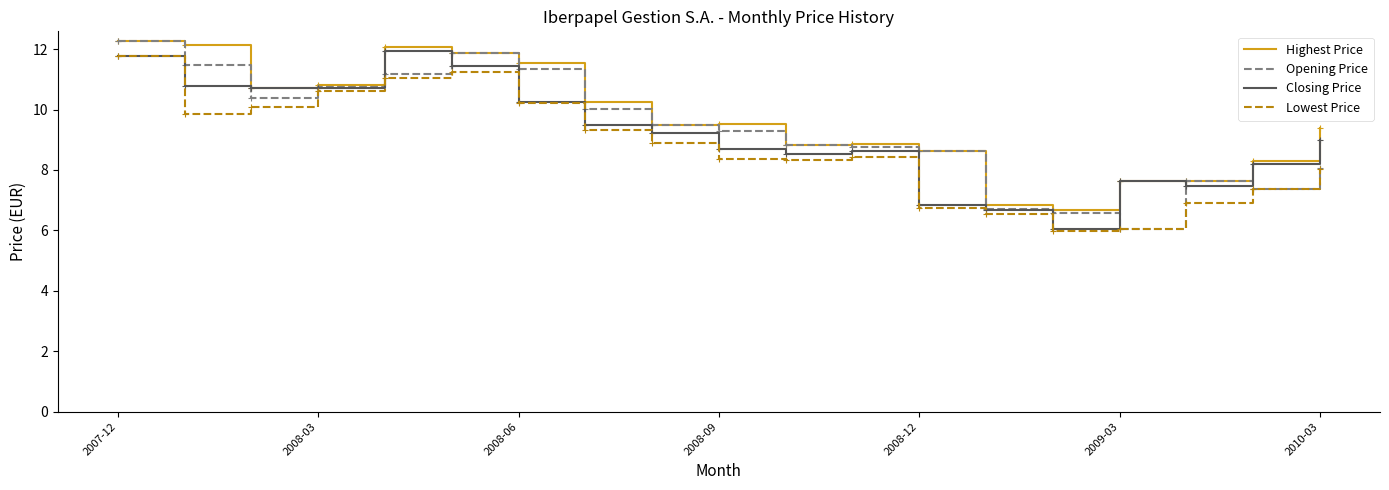

At how many categories does at least one series exceed 6?

19